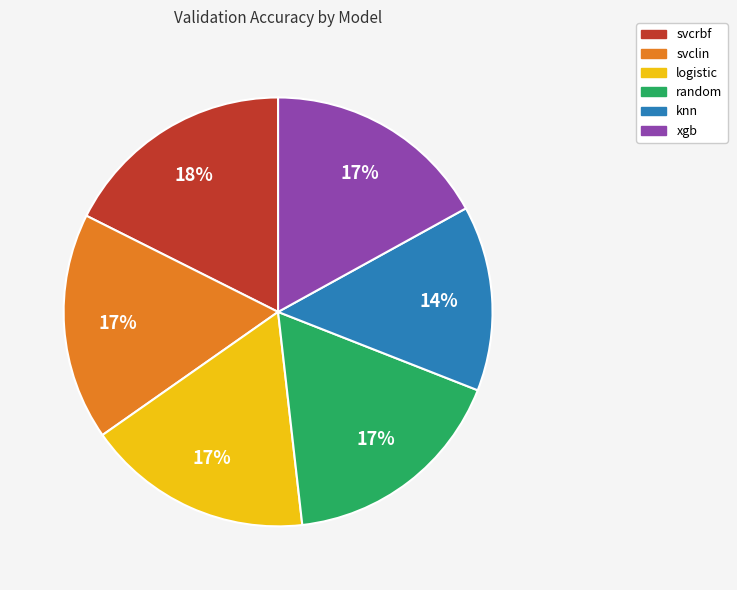

True or false: random accounts for 5% of the total.

False